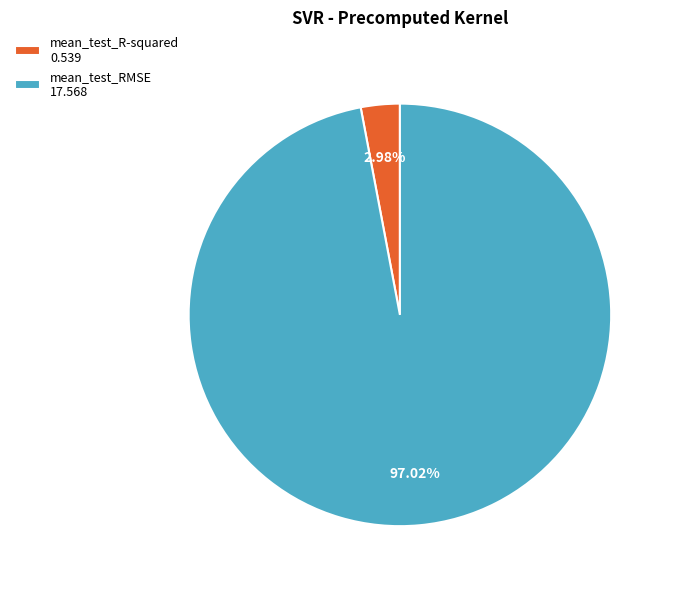

Does mean_test_RMSE account for over 50% of the chart?

Yes